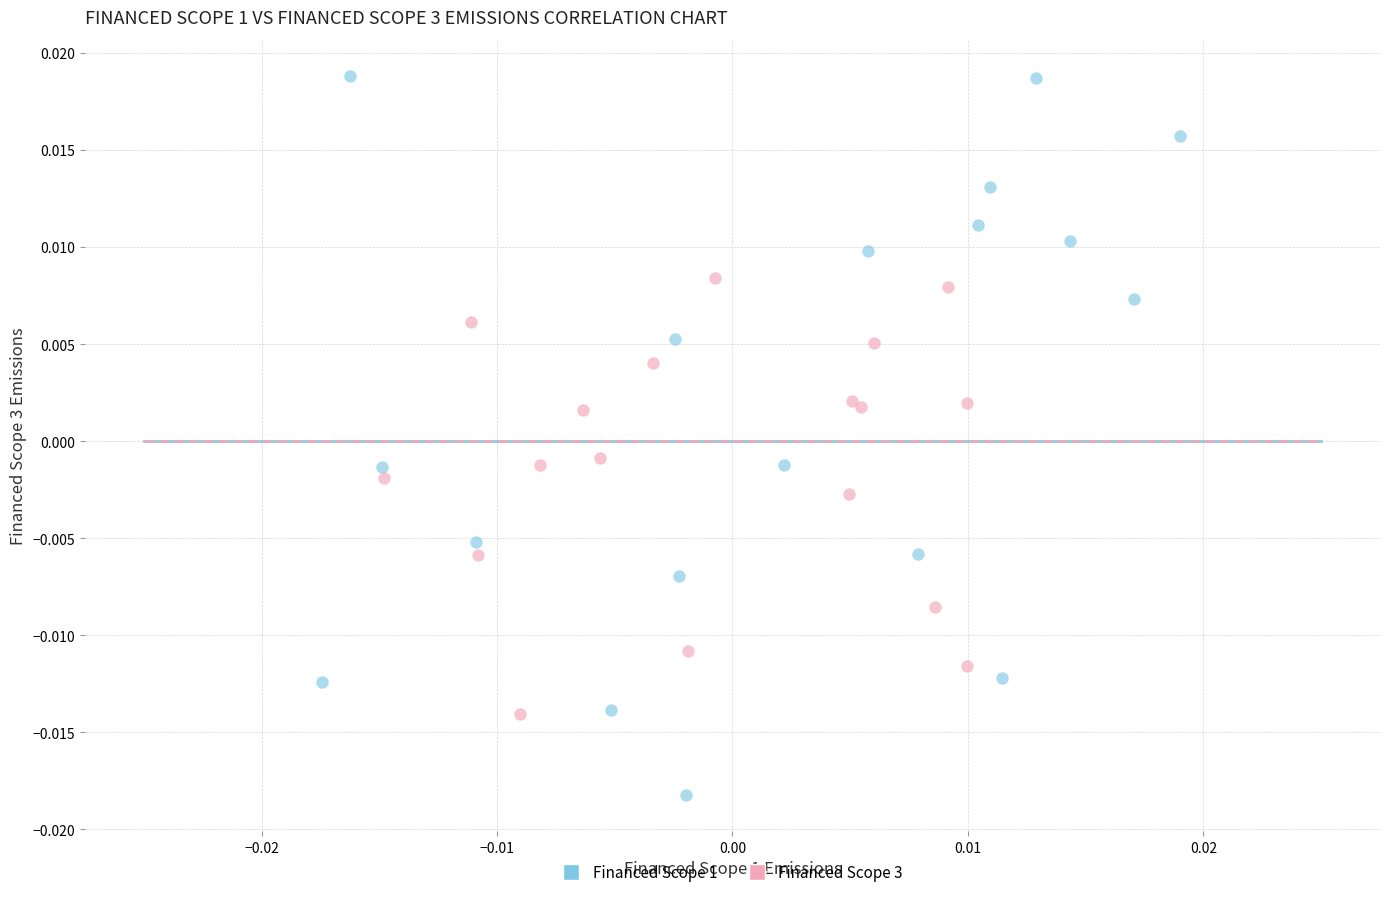

Which series has the largest Y range (max minus min)?

Financed Scope 1